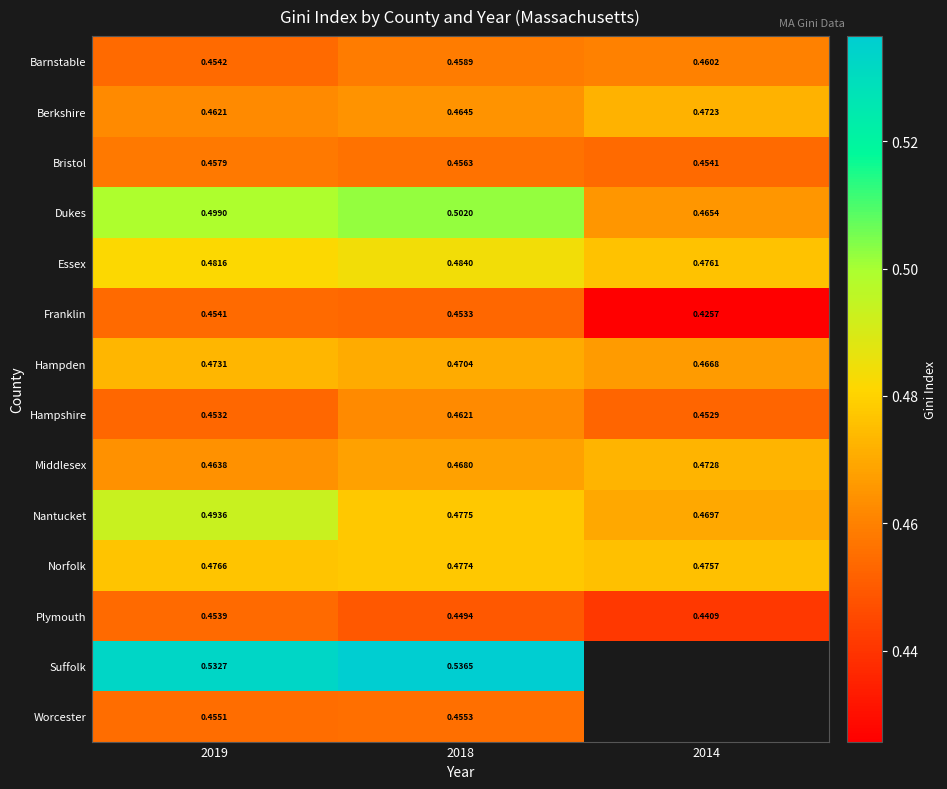

What is the total value across all series at 2019?

6.6